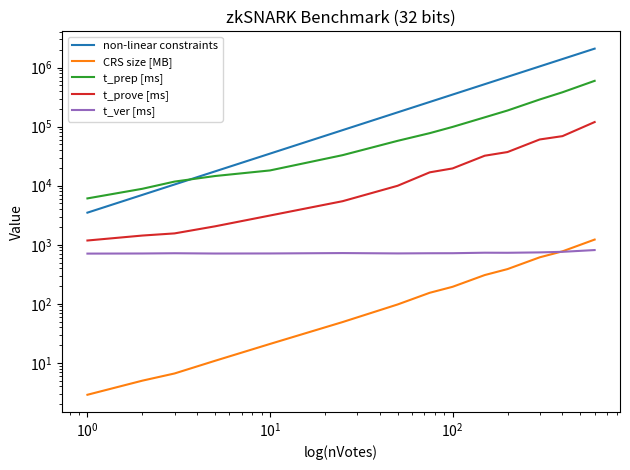

How many data points in CRS size [MB] are above 153?

7